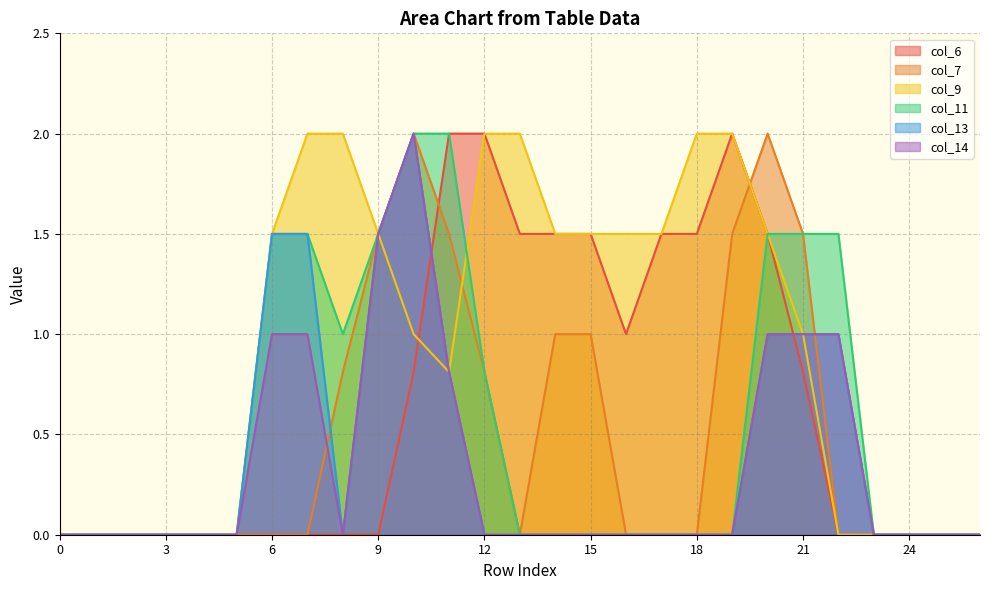

What is the maximum value shown in the chart?

2.0